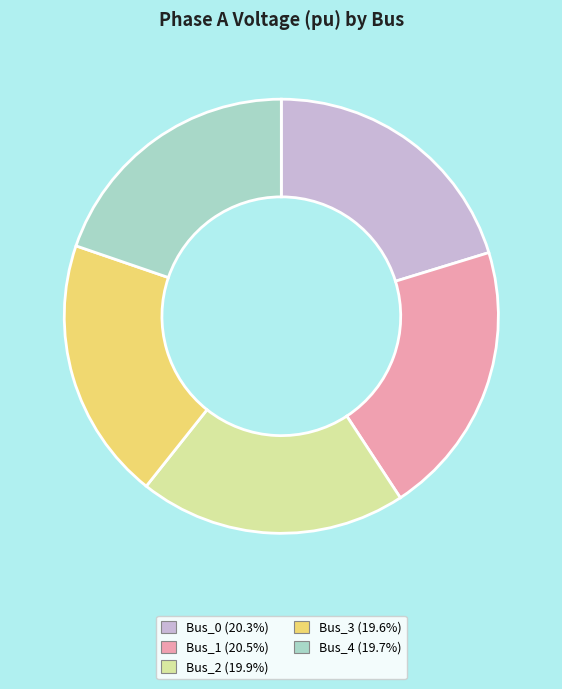

Does Bus_4 account for over 50% of the chart?

No